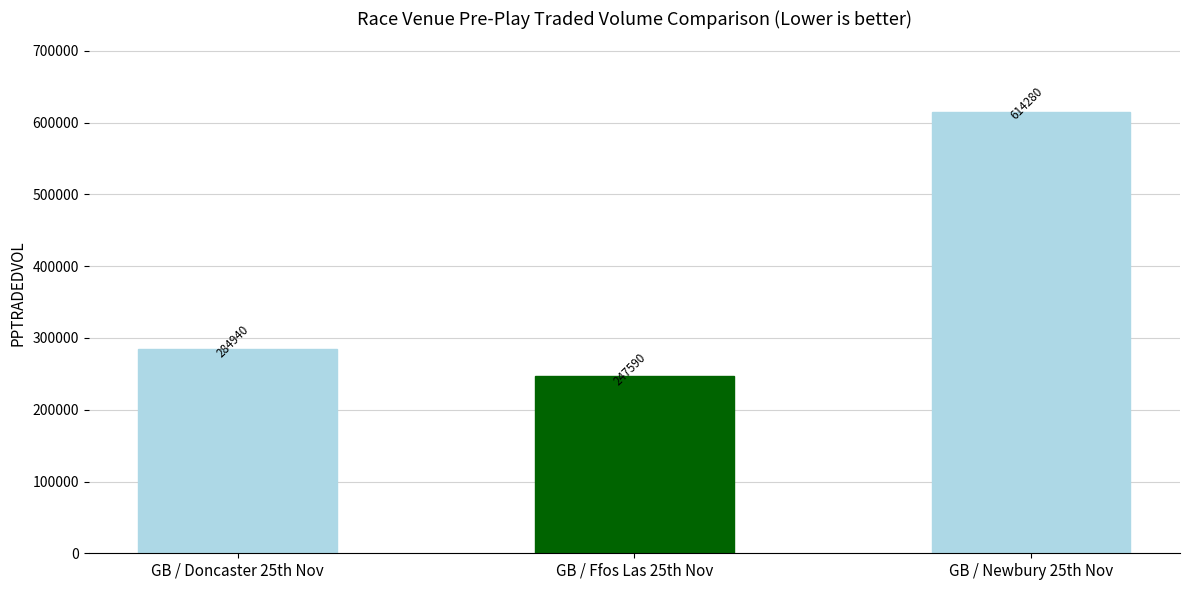

Which label corresponds to the largest value in the chart?

GB / Newbury 25th Nov